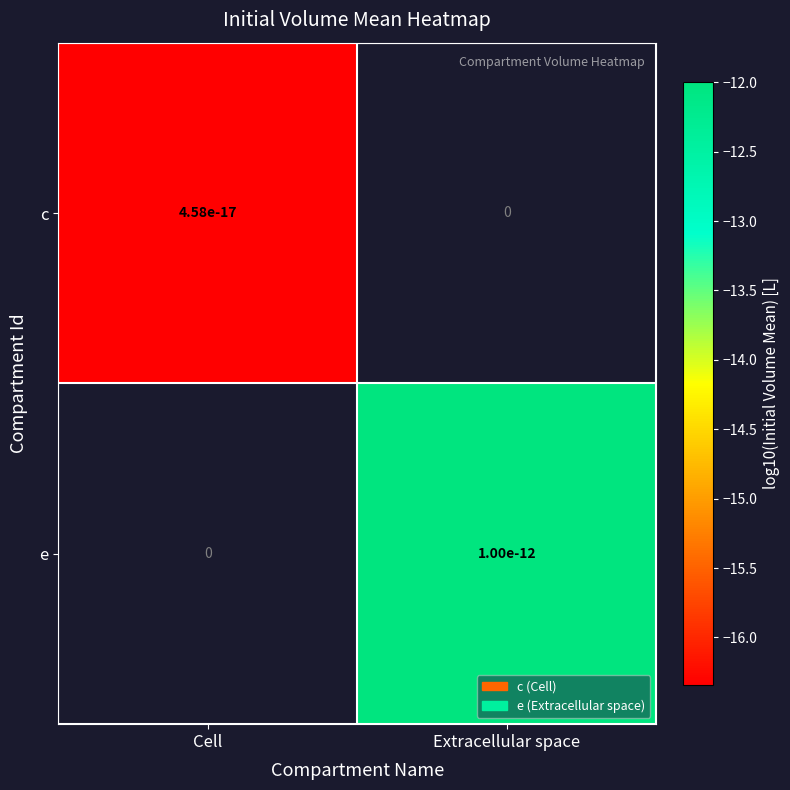

The c series shows -16.3 at Cell. True or false?

True